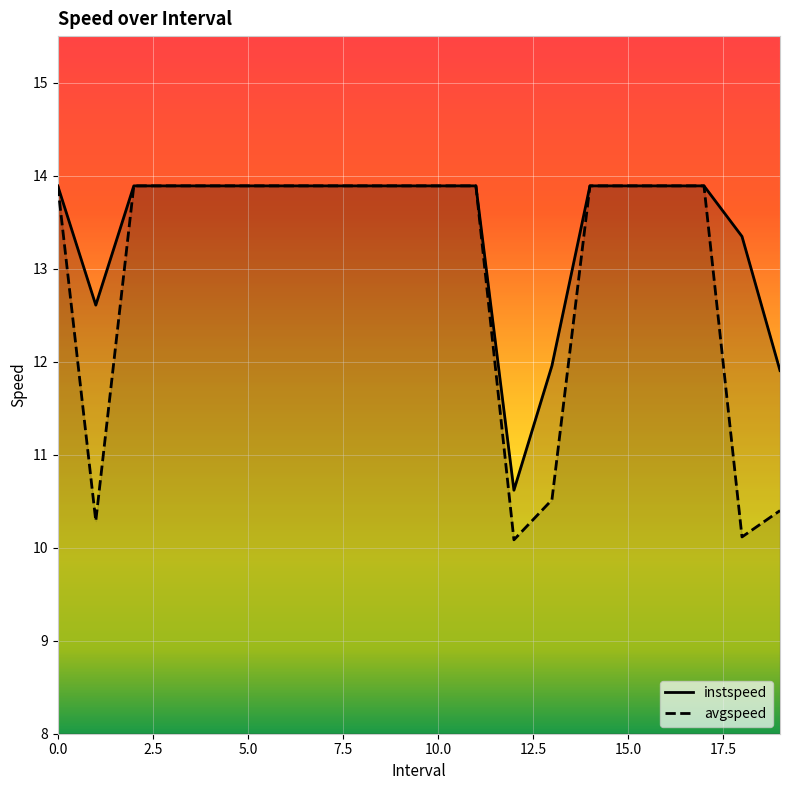

What is the difference between the maximum and second lowest values in the avgspeed series?

3.8